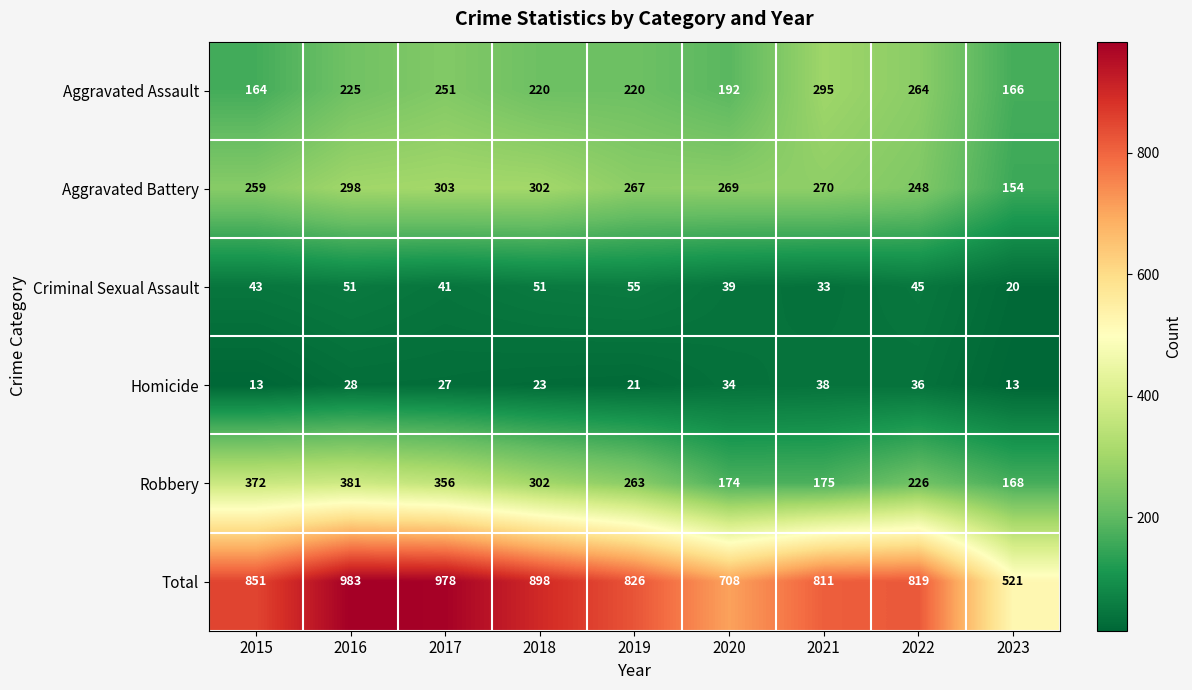

What is the average value of the Robbery series?

269